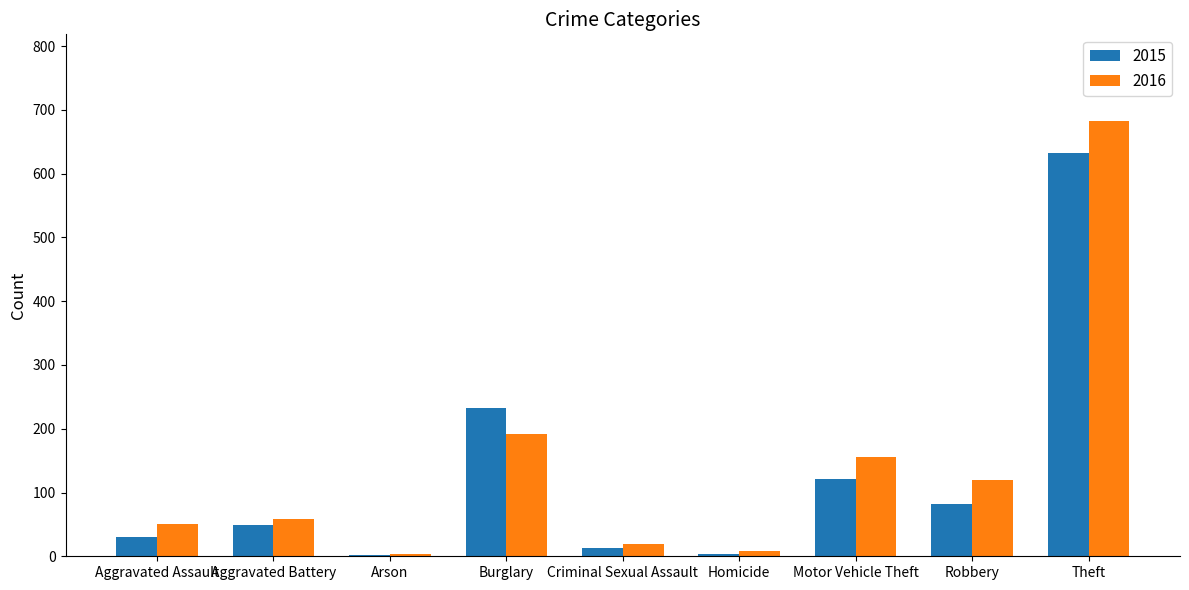

Is it true that 2016 equals 3 at Arson?

True